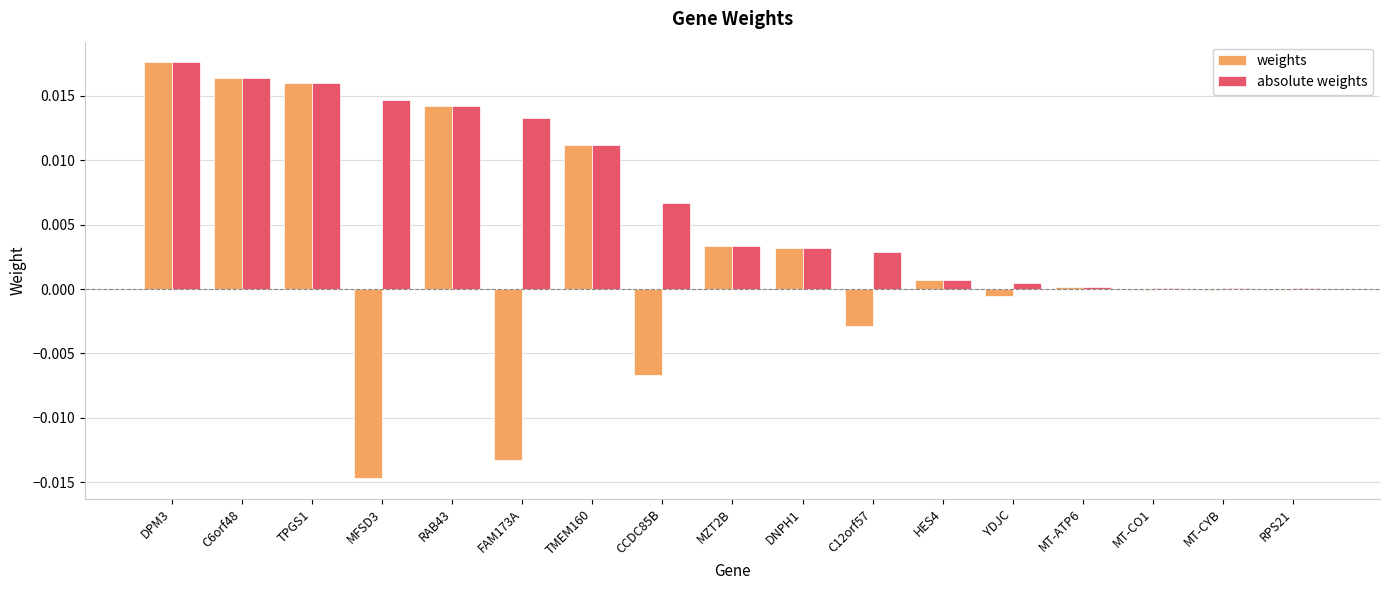

Which category has the highest value in the absolute weights series?

DPM3